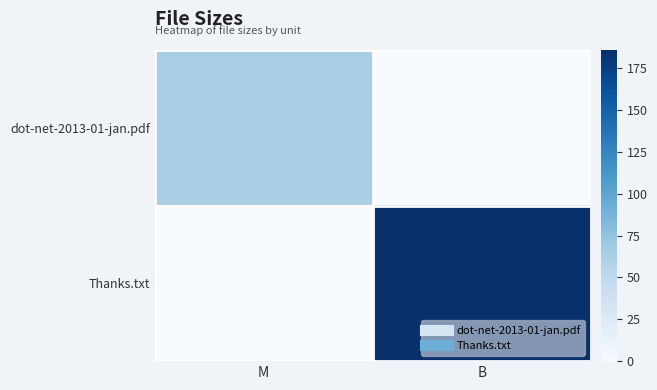

At M, list the series in order from smallest to largest.

Thanks.txt, dot-net-2013-01-jan.pdf